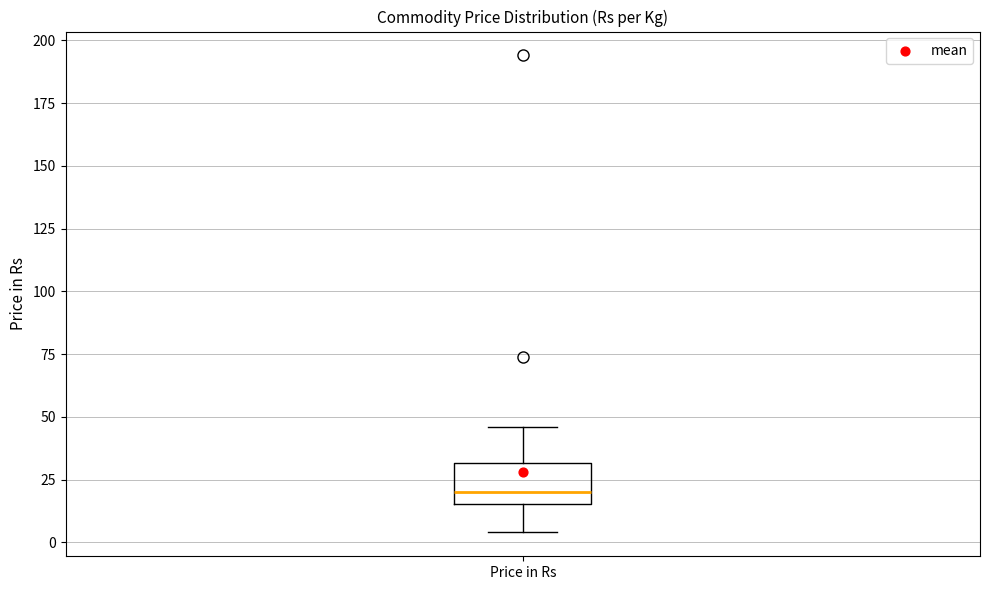

Read this box plot against the y-axis: the position of the median line, the range covered by the box, and the ends of both whiskers. The values are not printed on the chart, so give them approximately, as read against the axis.

median 20, box 15 to 30, whiskers 5 to 45